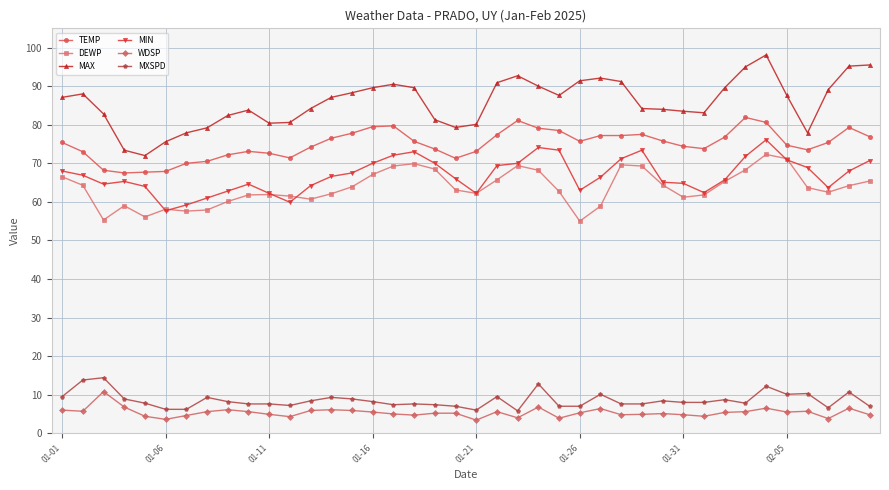

Which series has the largest total across all categories?

MAX